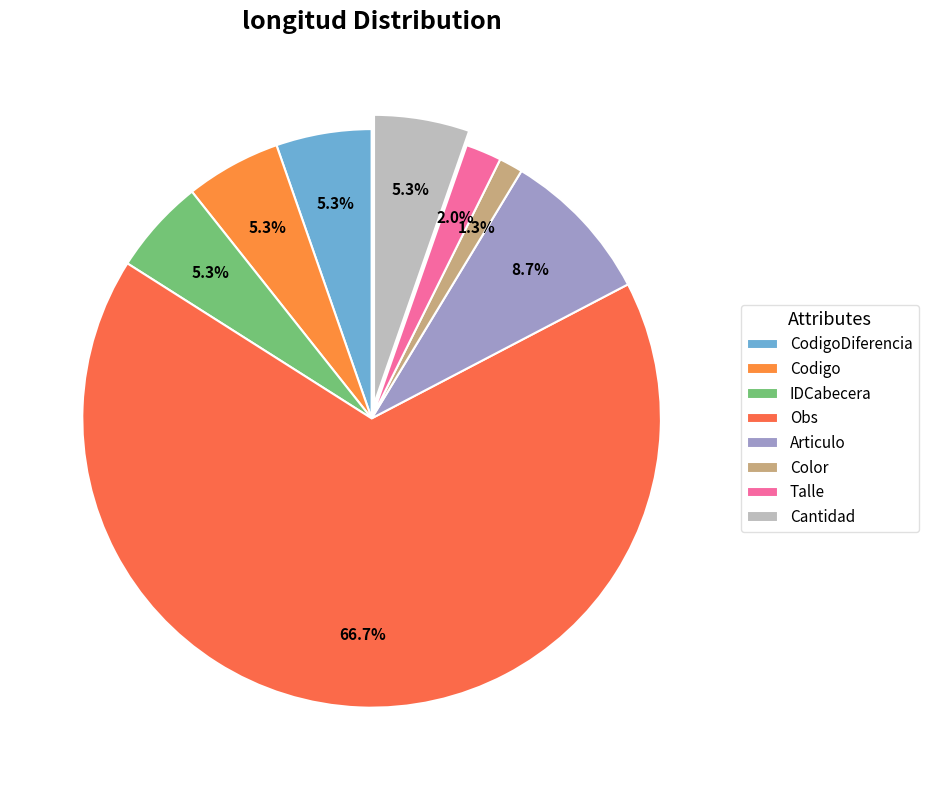

What percentage is the Cantidad slice, to the nearest percent?

5%